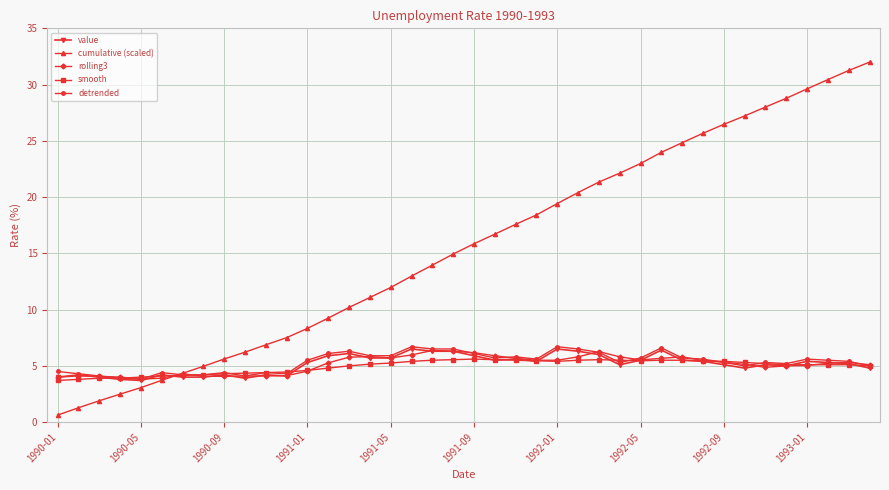

True or false: rolling3 has more than 1 interior local peaks.

True